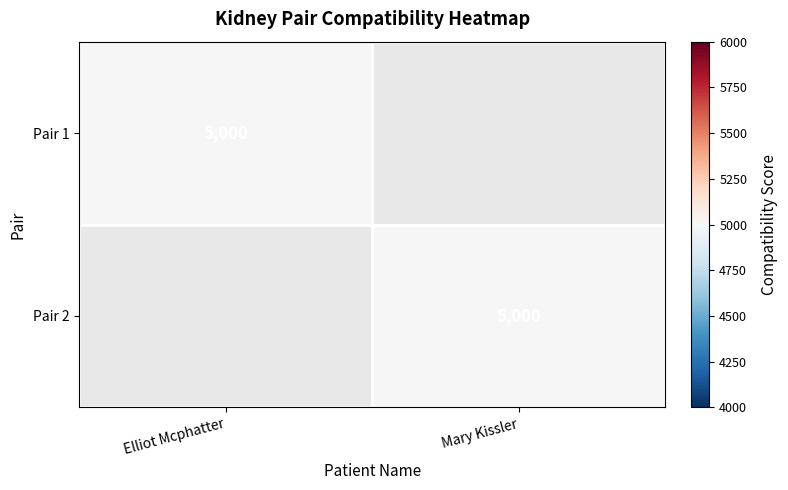

True or false: Pair 1 has a value of 8619 at Elliot Mcphatter.

False